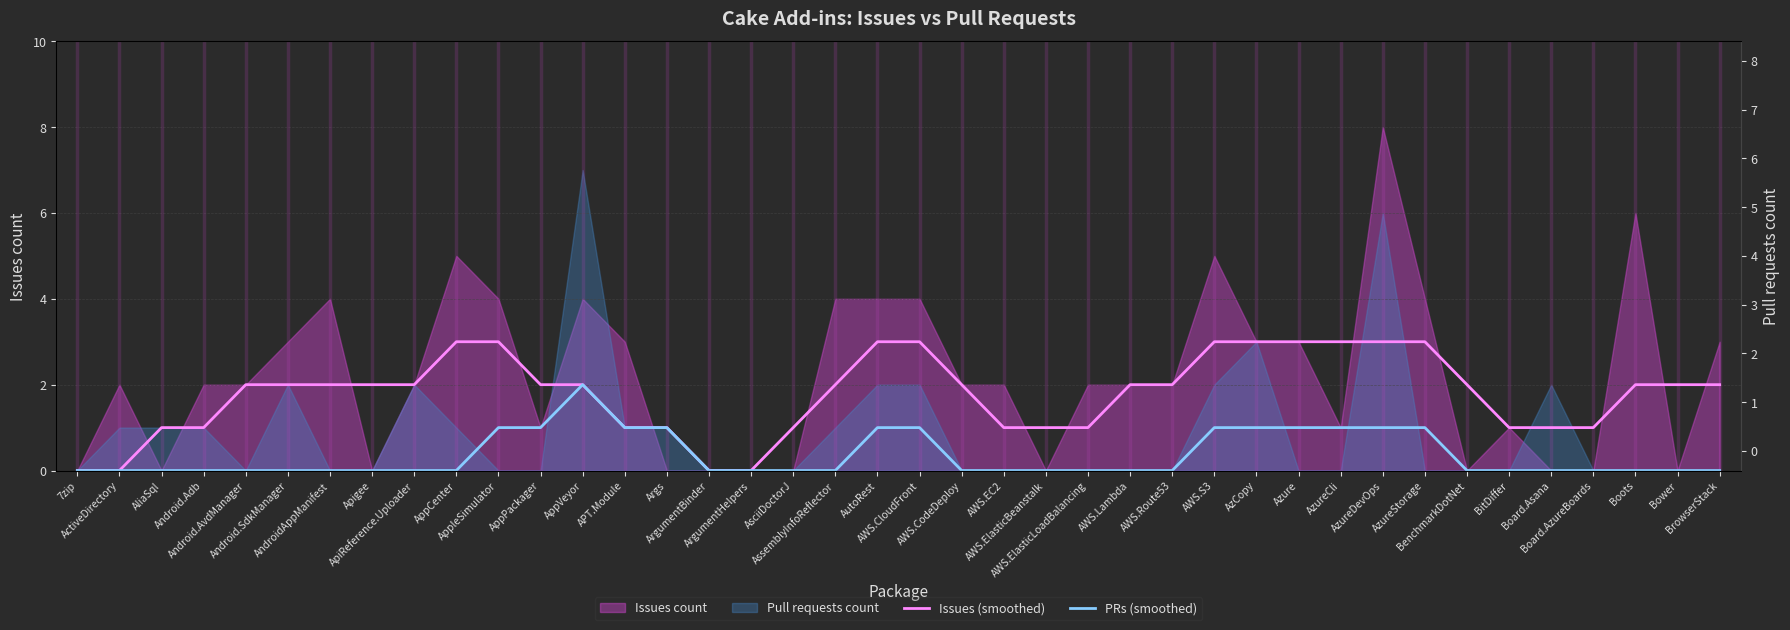

Reading right to left, list all the values displayed in this chart.

Issues (smoothed): 2	2	2	1	1	1	2	3	3	3	3	3	3	2	2	1	1	1	2	3	3	2	1	0	0	1	1	2	2	3	3	2	2	2	2	2	1	1	0	0
PRs (smoothed): 0	0	0	0	0	0	0	1	1	1	1	1	1	0	0	0	0	0	0	1	1	0	0	0	0	1	1	2	1	1	0	0	0	0	0	0	0	0	0	0